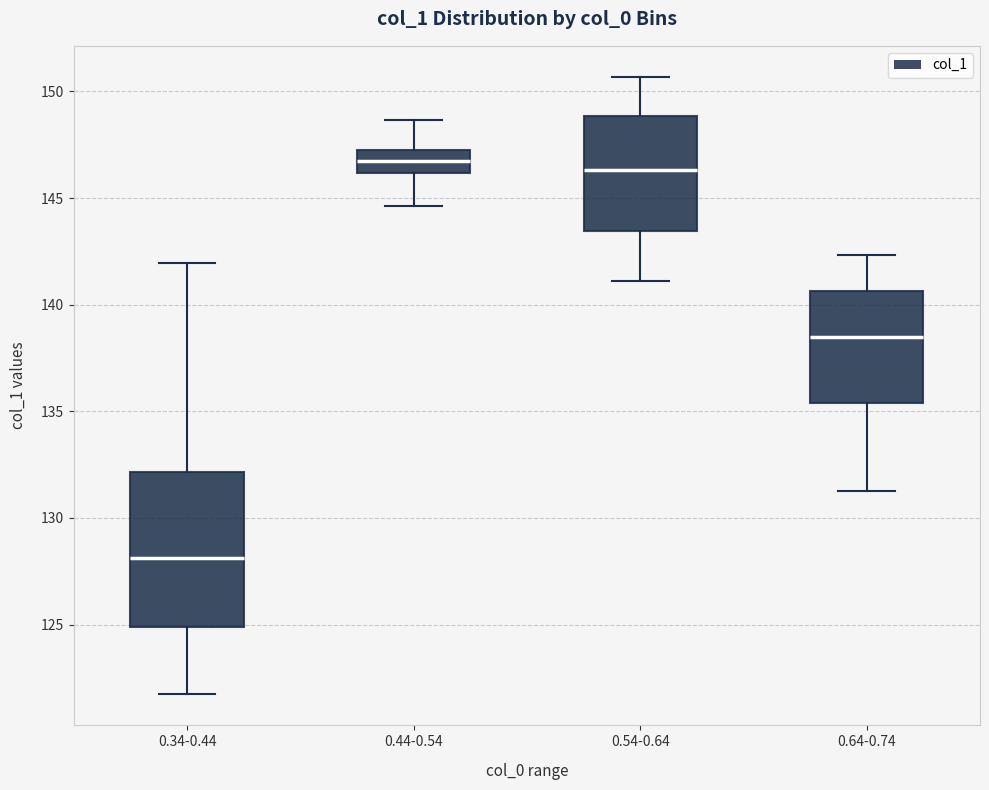

Comparing the boxes themselves (not the whiskers), which one is the tallest?

0.34-0.44